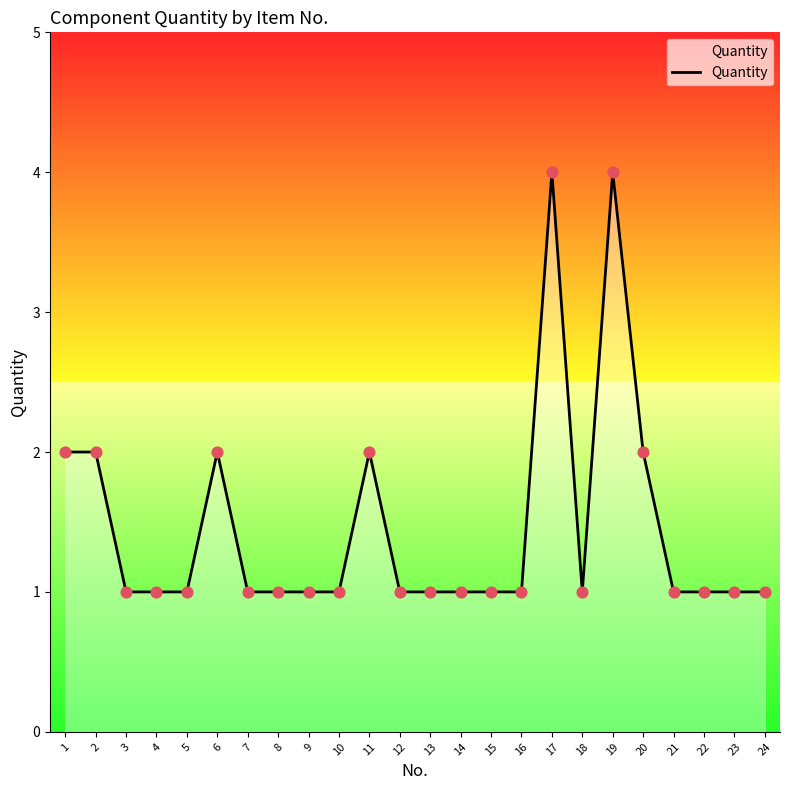

What is the ratio of the value at 15 to the value at 10?

1.0